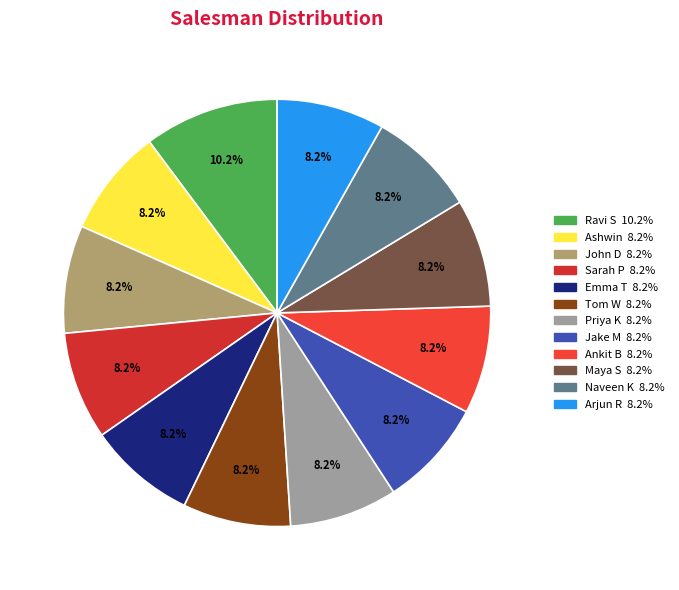

How many segments does this pie chart have?

12